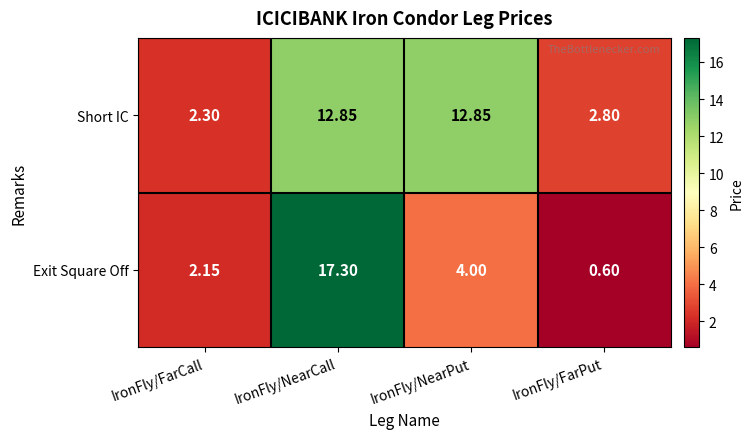

At which label does Short IC reach its minimum?

IronFly/FarCall